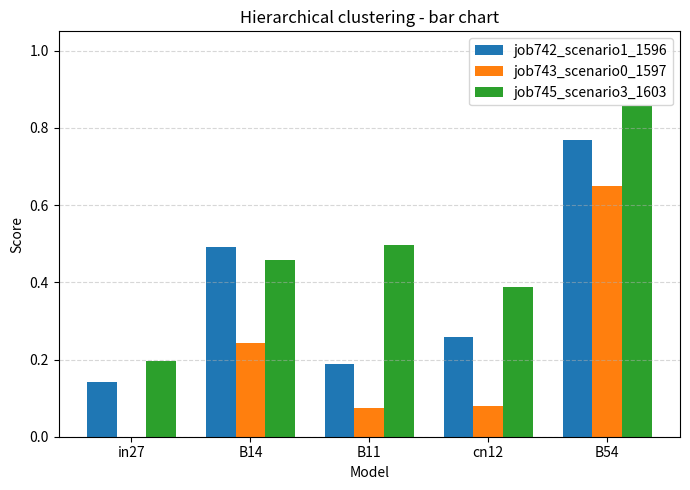

Which series has the largest total across all categories?

job745_scenario3_1603